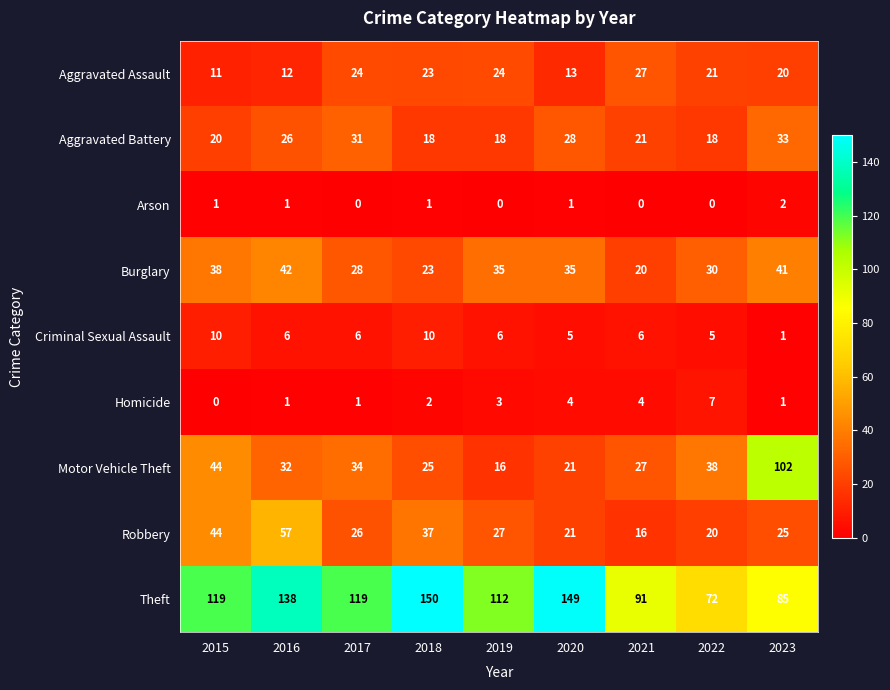

Is it true that Criminal Sexual Assault equals 10 at 2018?

True